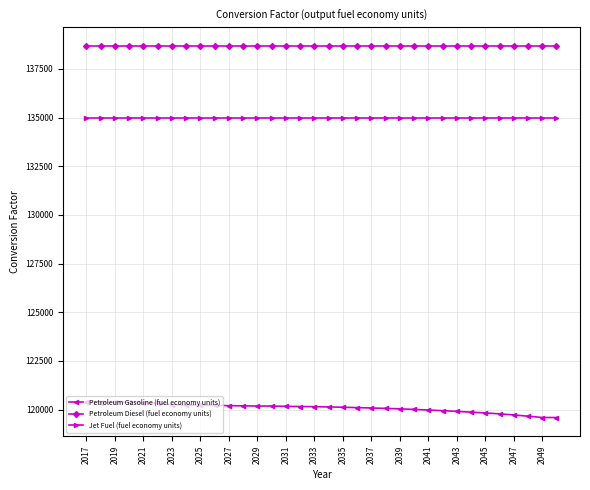

How many lines are shown in the chart?

3